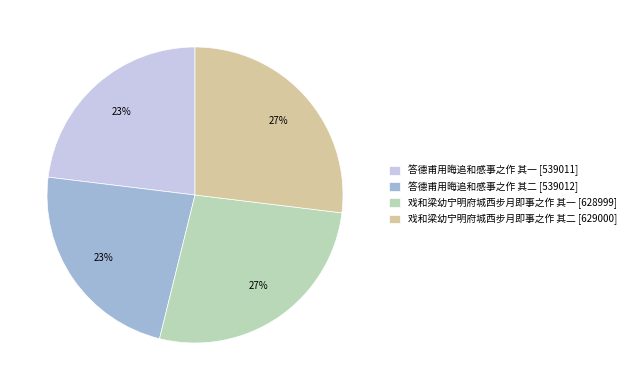

The 戏和梁幼宁明府城西步月即事之作 其二 slice represents 27% of the pie. True or false?

True